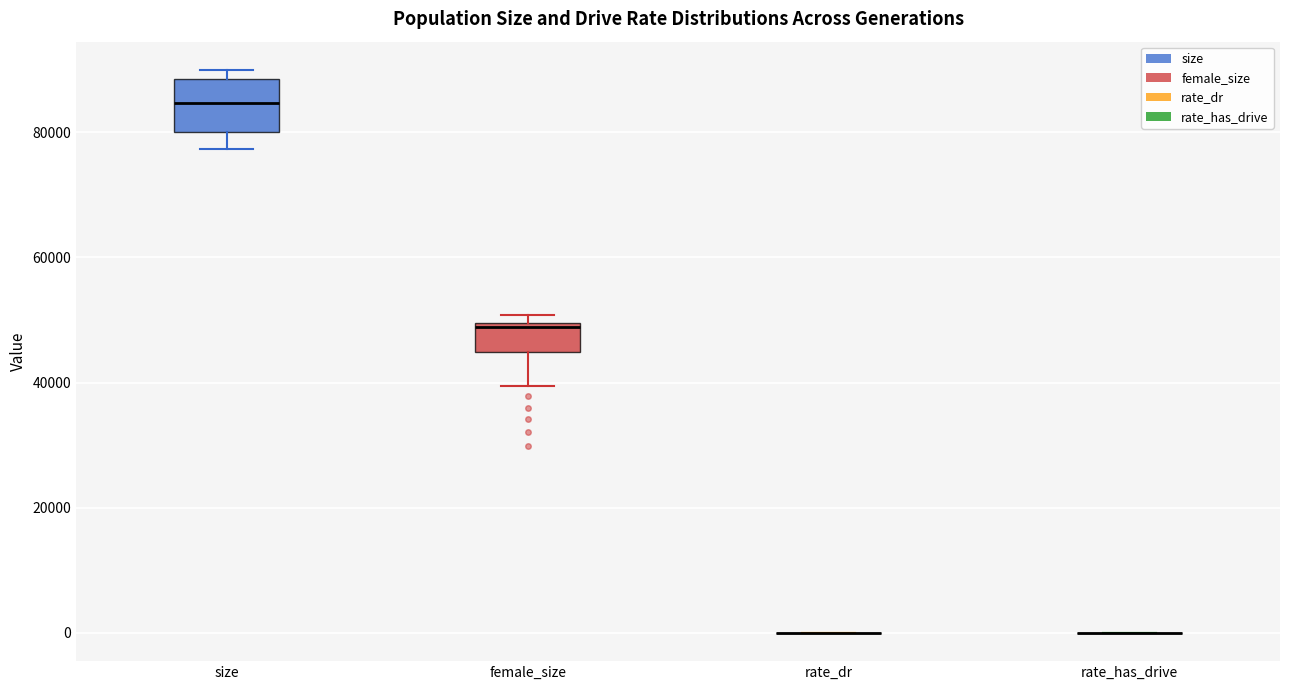

Reading left to right, read every box against the y-axis: the position of its median line, the range the box covers, and the ends of its whiskers. The values are not printed on the chart, so give them approximately, as read against the axis.

size: median 84000, box 80000 to 88000, whiskers 78000 to 90000
female_size: median 48000, box 44000 to 50000, whiskers 40000 to 50000 (just above the box's upper edge)
rate_dr: box collapsed to a line at 0, whiskers 0 to 0
rate_has_drive: box collapsed to a line at 0, whiskers 0 to 0